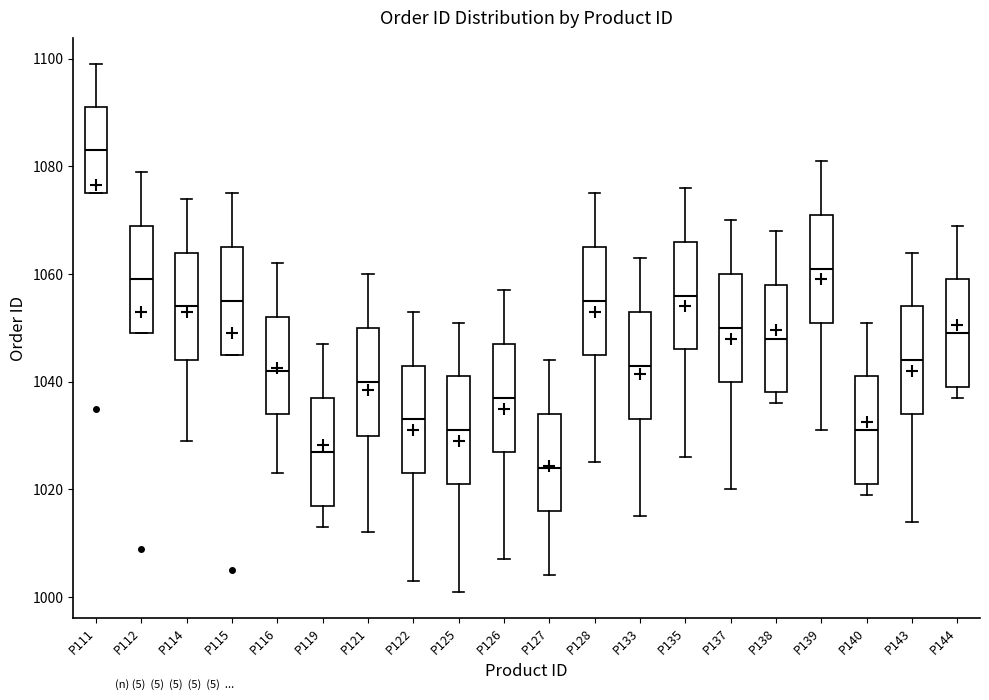

Where does the upper whisker of the box for P138 end on the y-axis? The values are not printed on the chart, so give them approximately, as read against the axis.

1068